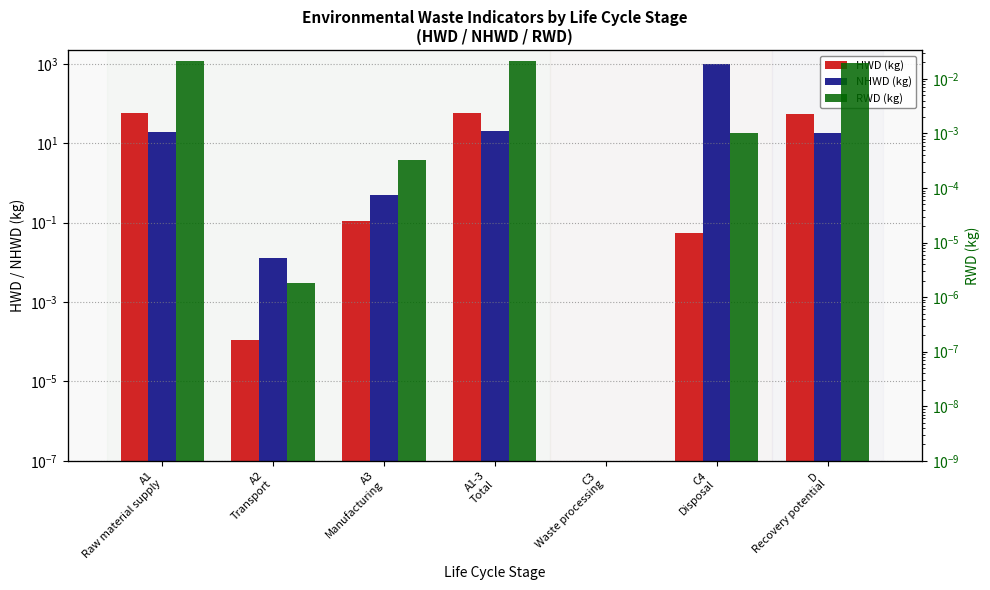

What position from the left is A3
Manufacturing?

3